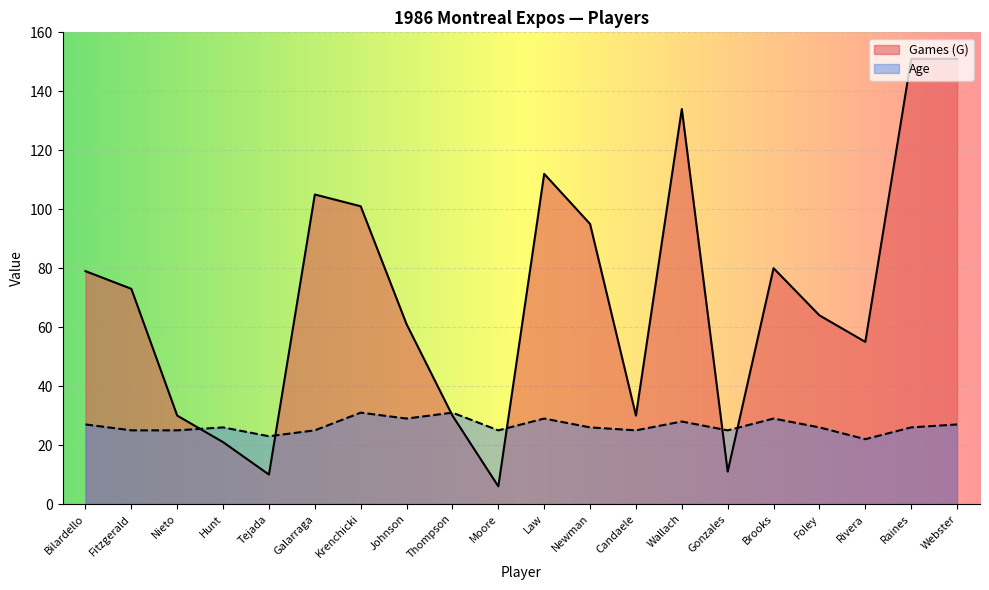

Which series ends up on top after the final intersection of Age and Games (G)?

Games (G)